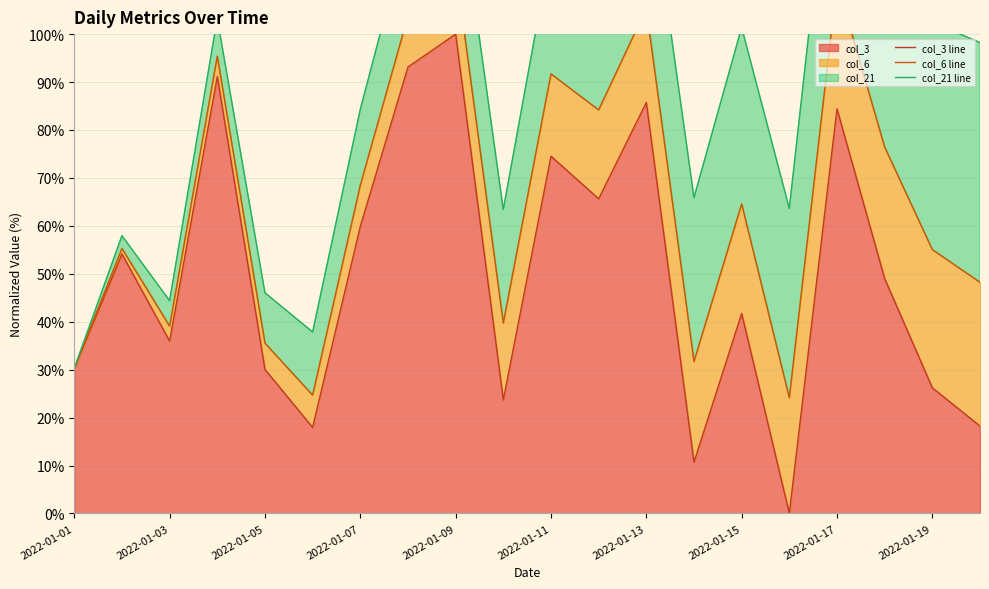

How many data points in col_3 line are less than 48?

10